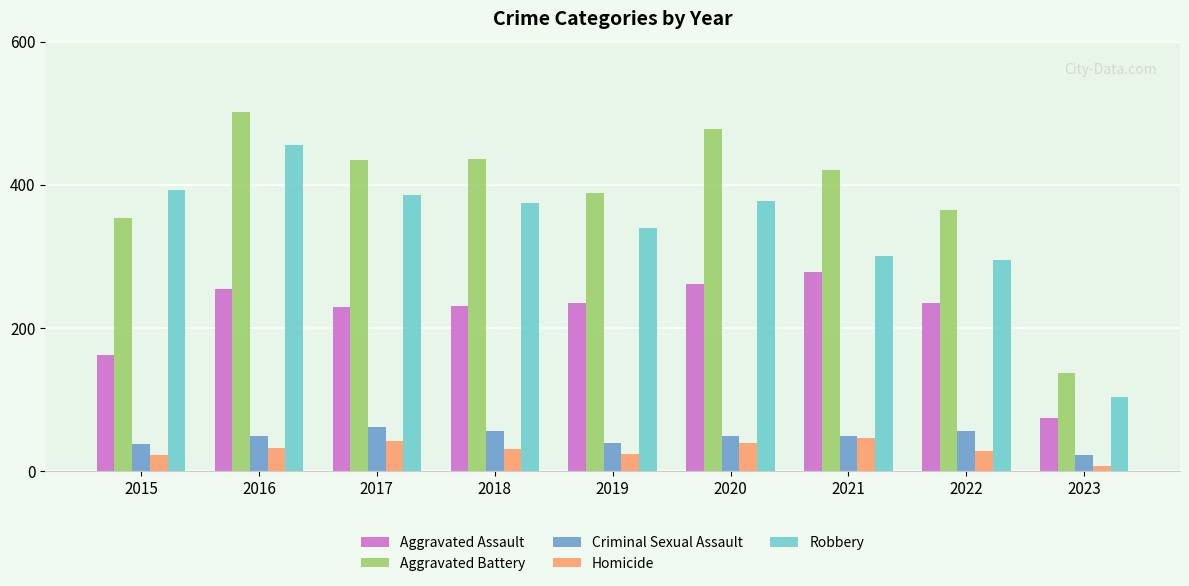

At which category is the sum across all series the highest?

2016